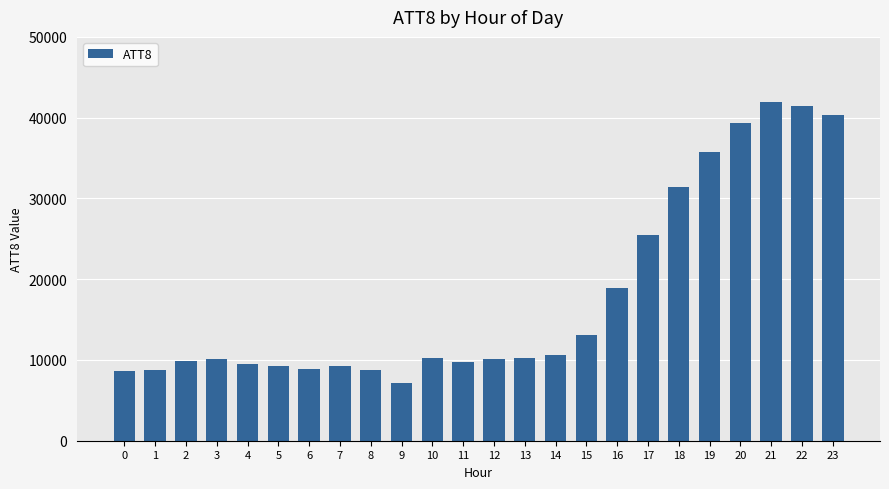

Approximately how many times larger is the value at 13 compared to 0?

1.2